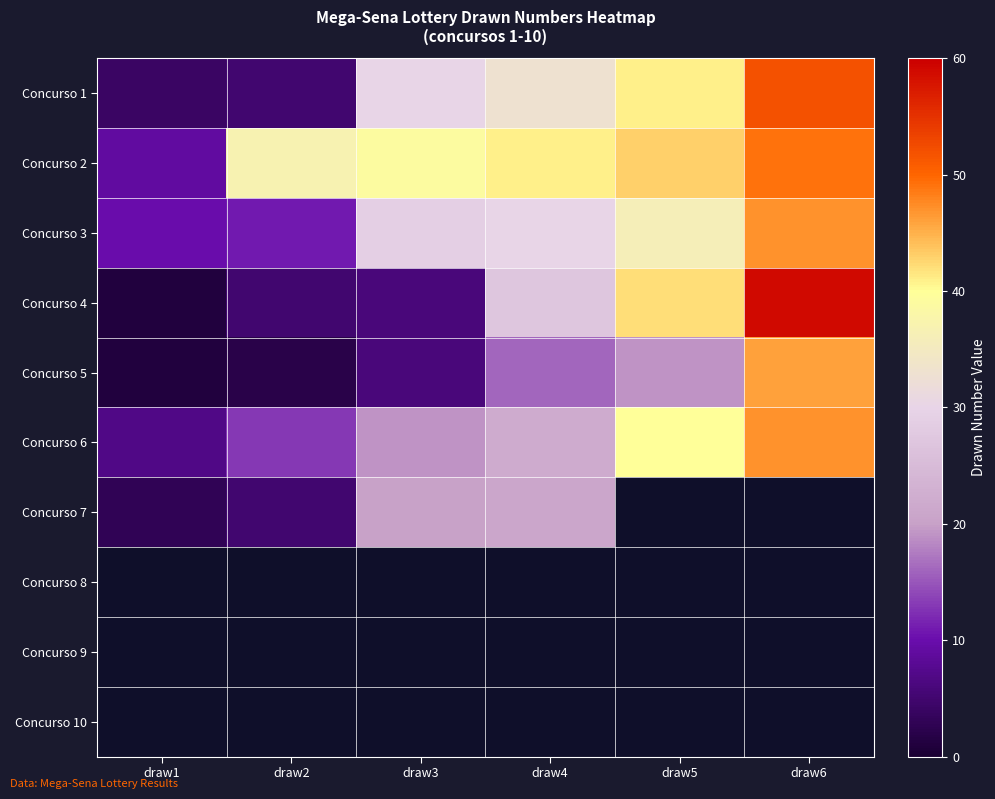

What is the sum of all Concurso 1 values?

165.0